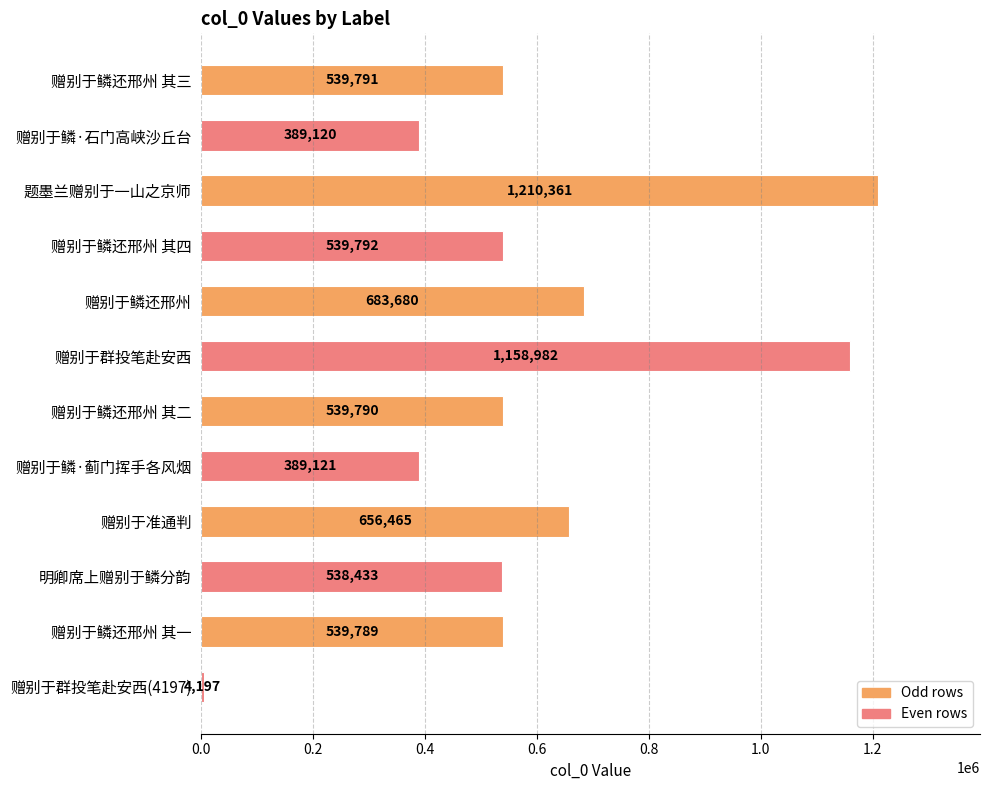

What is the change in value from 赠别于鳞·石门高峡沙丘台 to 赠别于鳞·蓟门挥手各风烟?

+1